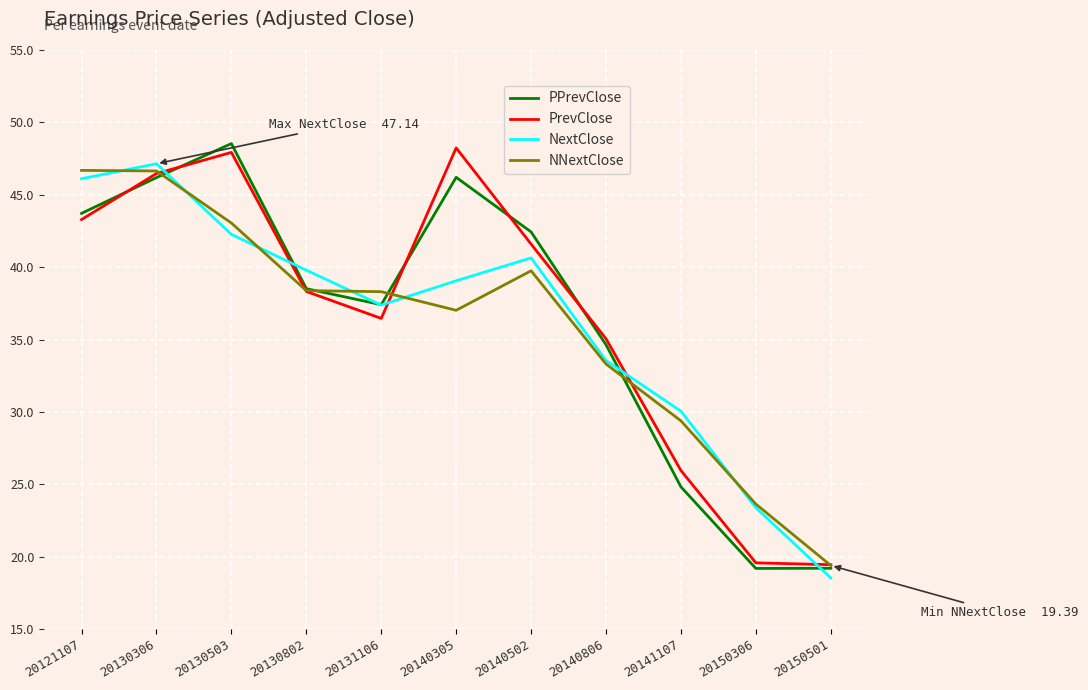

What is the difference between the NextClose values at 20140806 and 20141107?

3.5